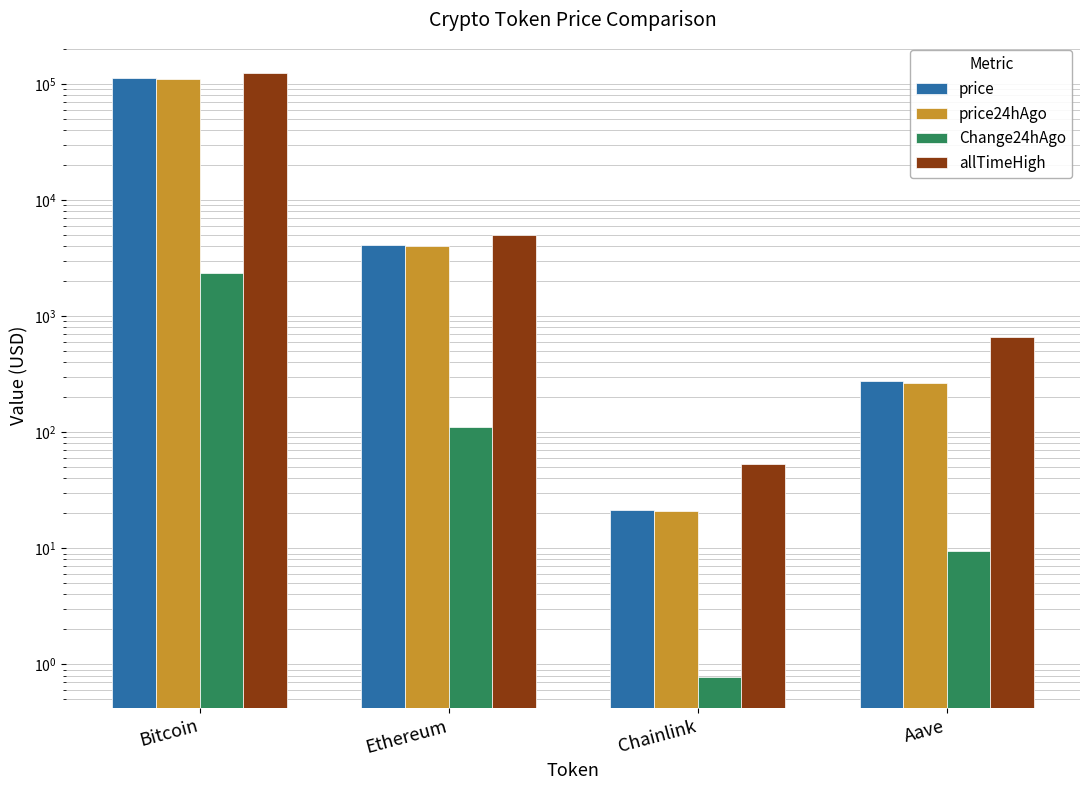

Where is allTimeHigh nearest to the value 62090?

Ethereum